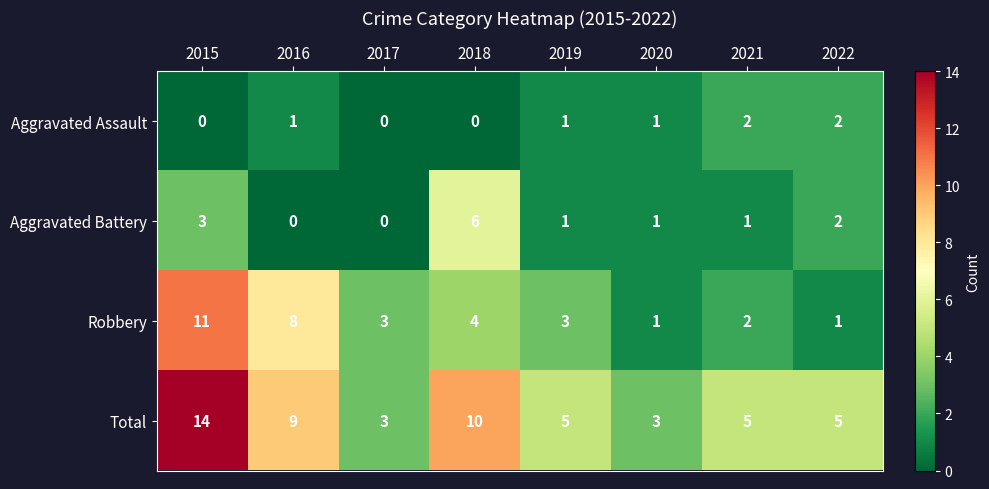

Which series changed the most between 2016 and 2021?

Robbery